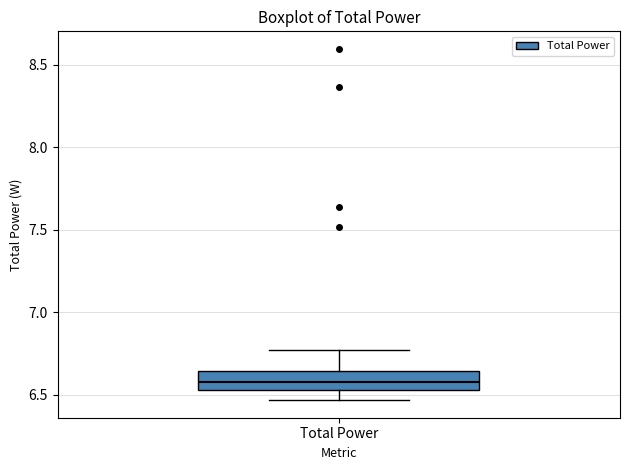

Read this box plot against the y-axis: the position of the median line, the range covered by the box, and the ends of both whiskers. The values are not printed on the chart, so give them approximately, as read against the axis.

median 6.60, box 6.55 to 6.65, whiskers 6.45 to 6.75